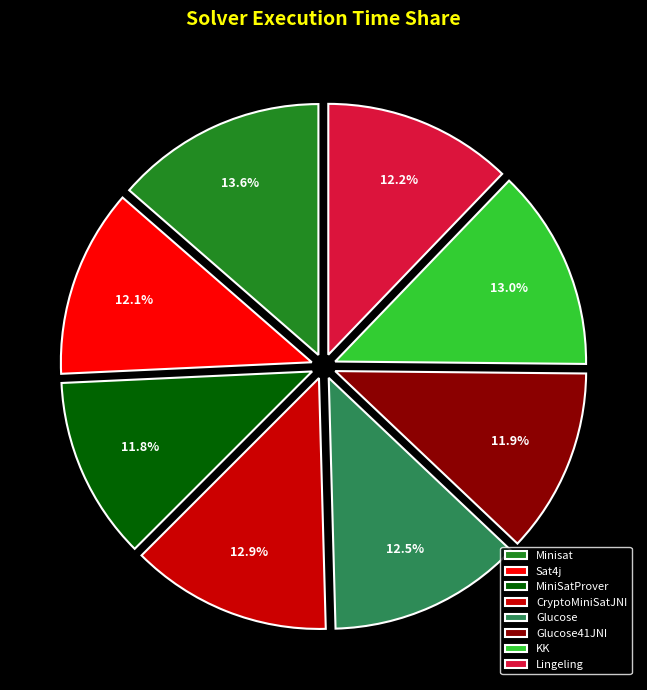

Which has a higher value, Sat4j or CryptoMiniSatJNI?

CryptoMiniSatJNI